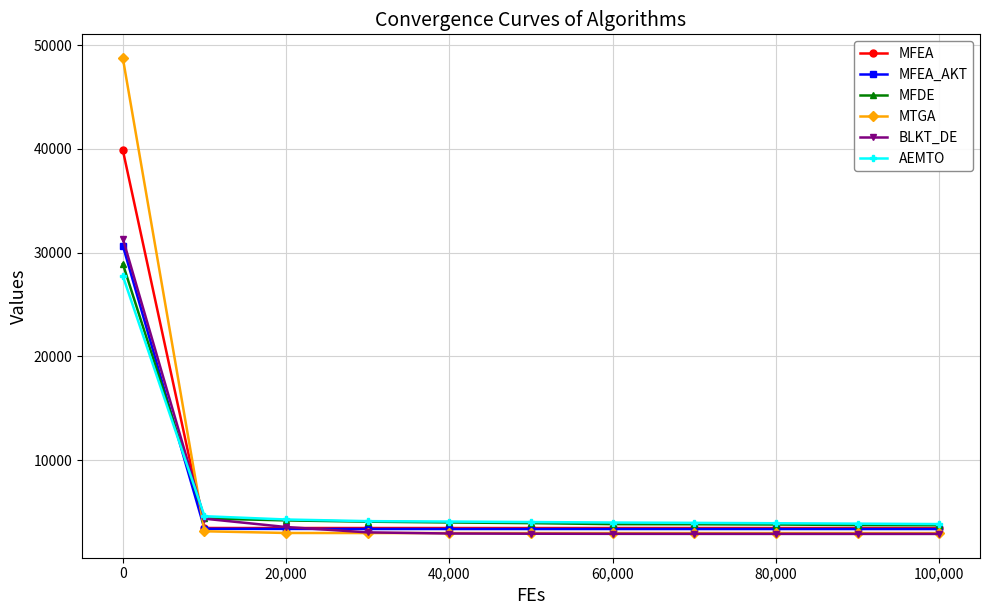

Which series has the widest spread of values?

MTGA